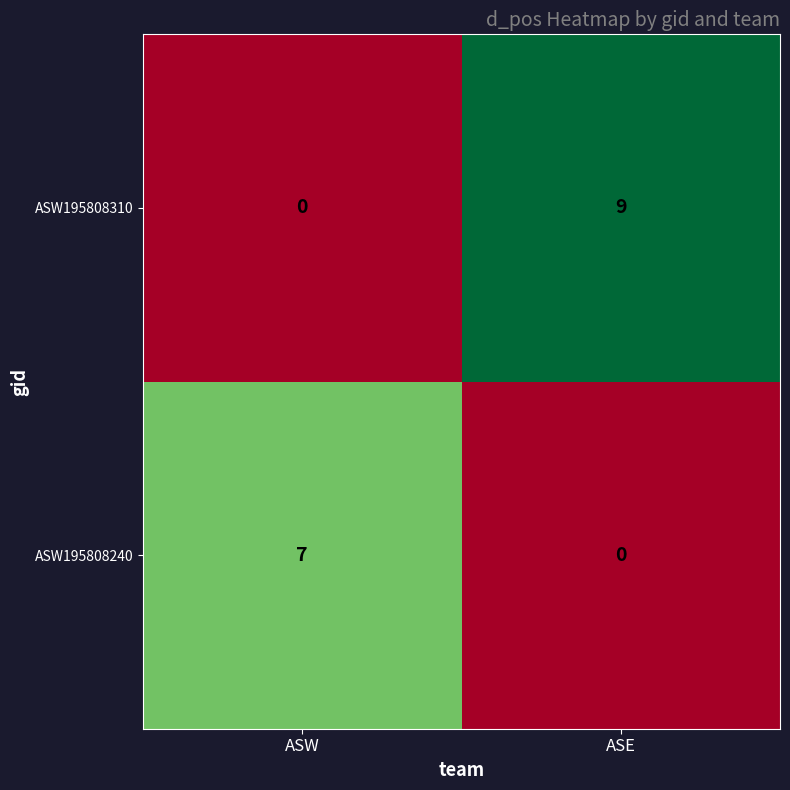

What is the sum of the ASW195808310 values at ASW and ASE?

9